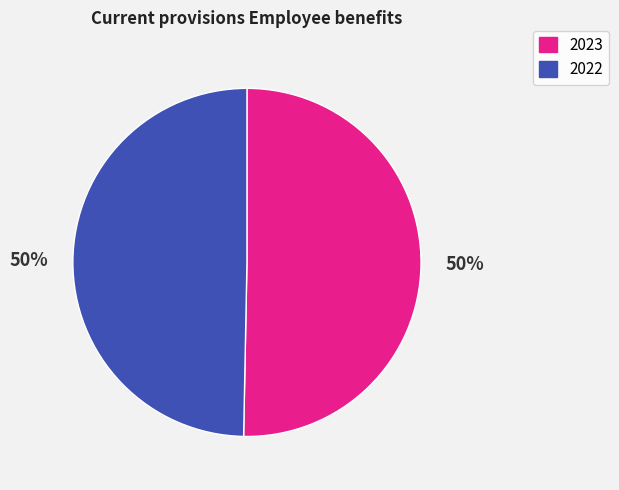

How many slices are in this pie chart?

2